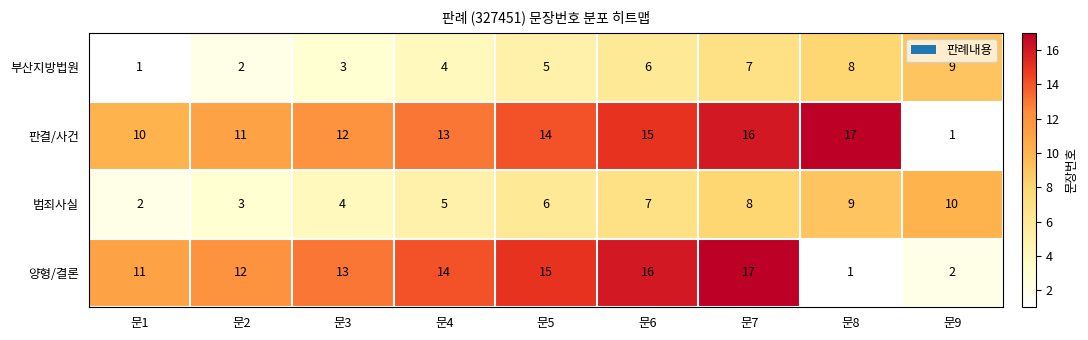

What is the spread (max minus min) of values at 문6?

10